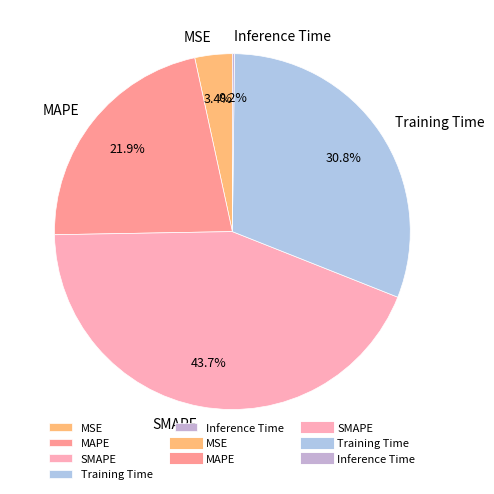

What is the total percentage of MAPE and Training Time?

52.7%